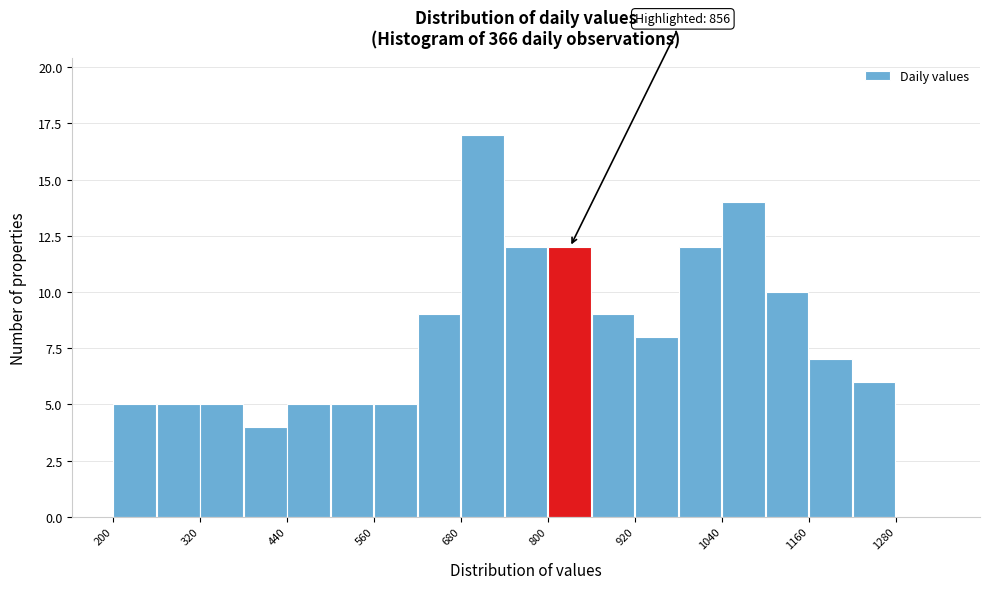

Around what value on the x-axis is the tallest bar? Give the approximate position of its centre, as read against the axis.

700